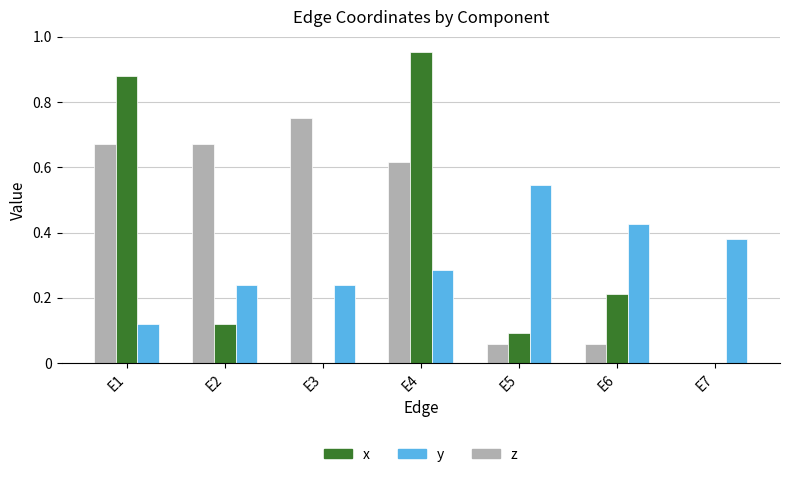

Which category has the highest value in the z series?

E3